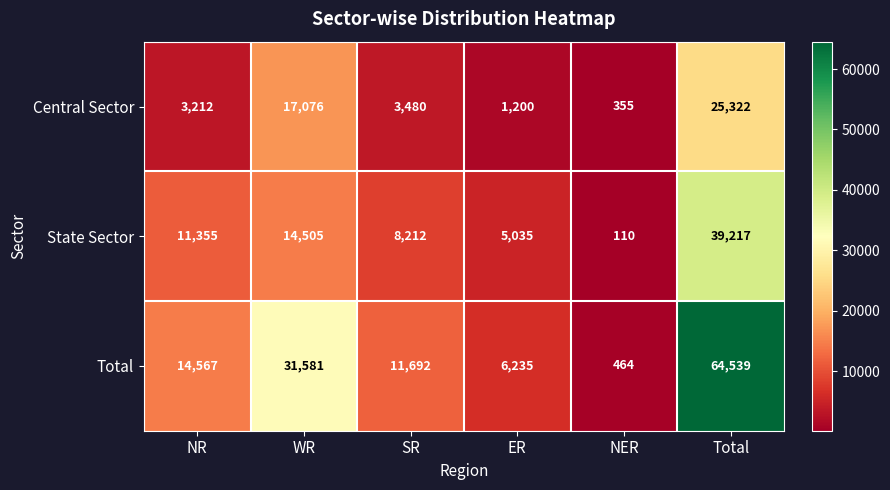

What is the spread (max minus min) of values at WR?

17076